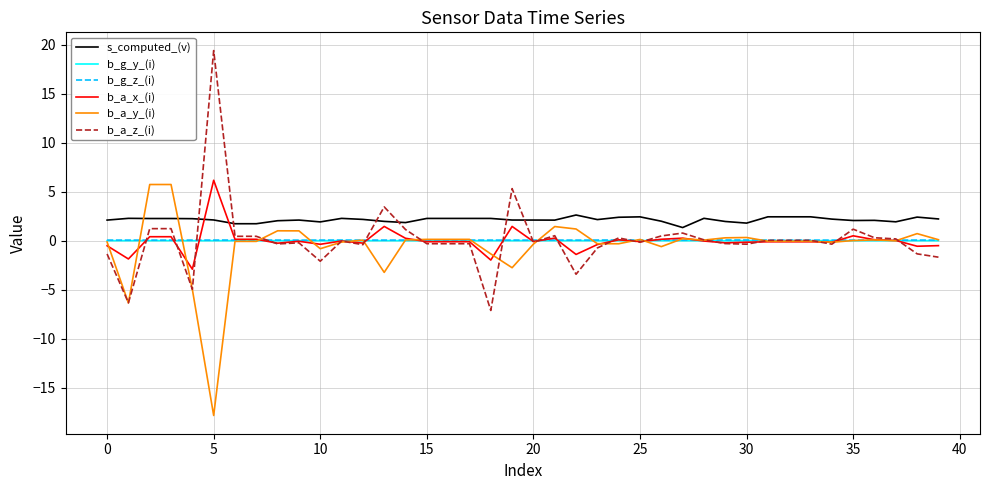

What is the minimum value for s_computed_(v)?

1.4